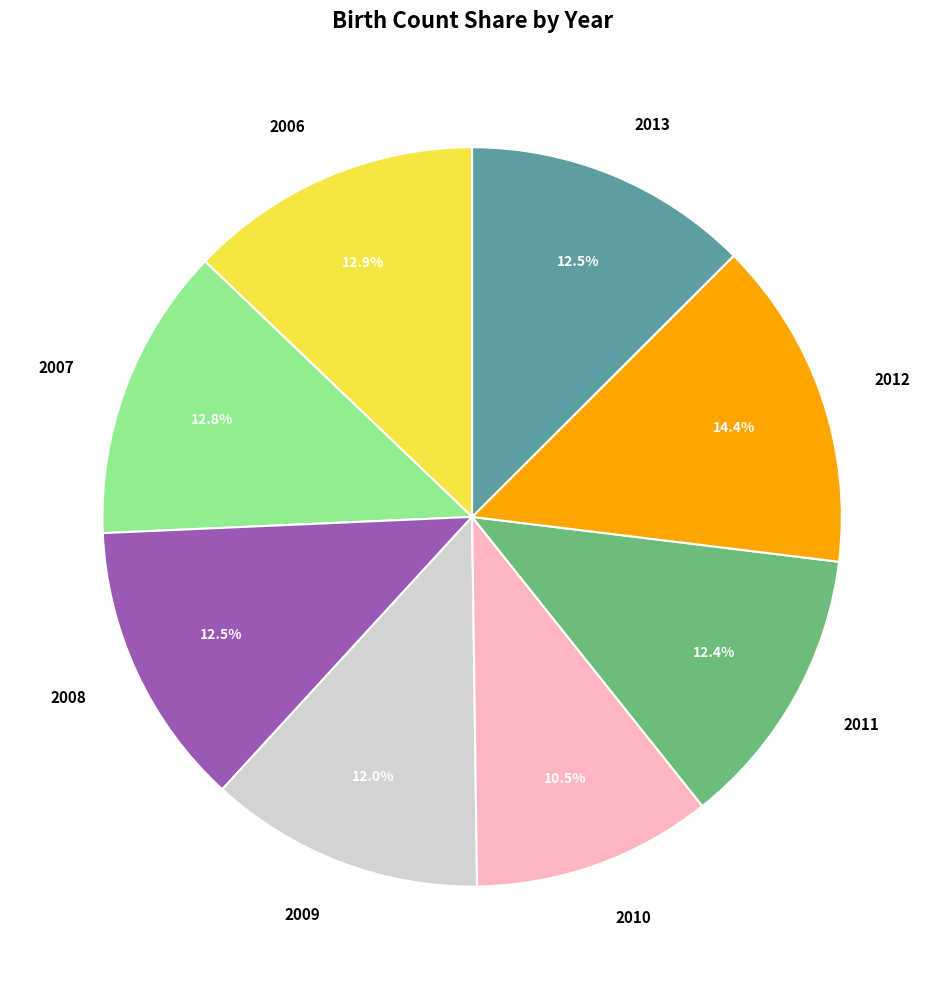

Which has a higher value, 2009 or 2007?

2007